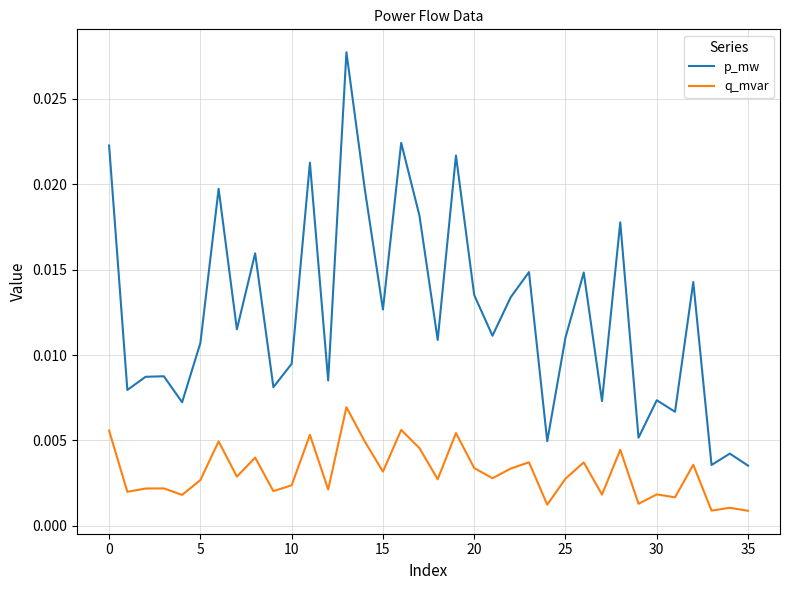

True or false: p_mw and q_mvar intersect in this chart.

False